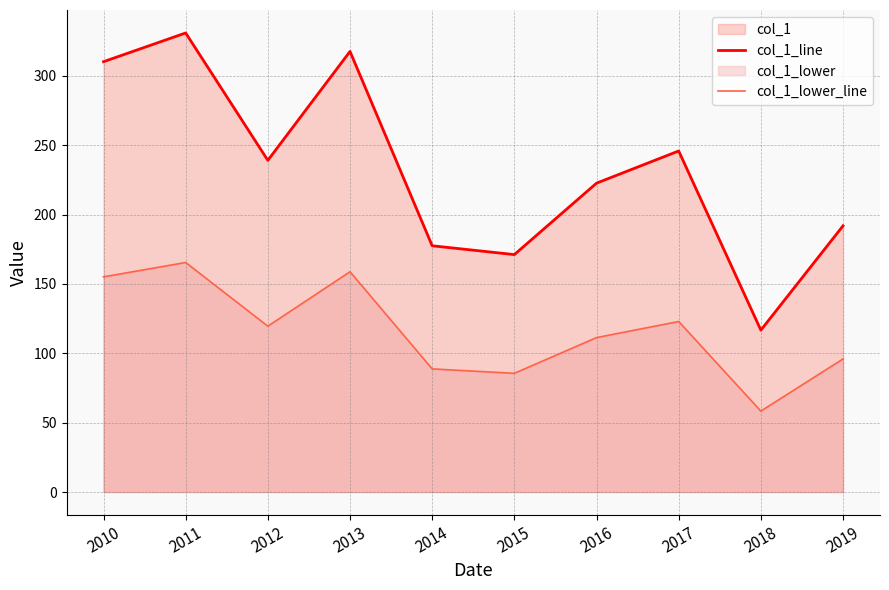

At which label does col_1_lower_line first exceed 119?

2010